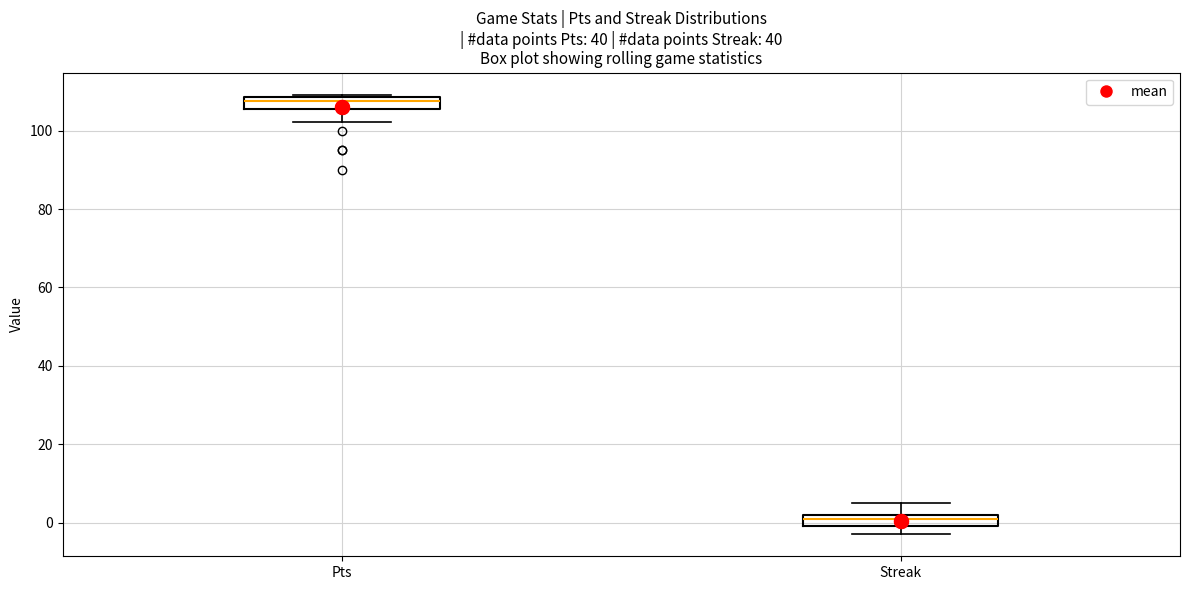

Reading left to right, transcribe this box plot: for each box, give where its median line is, the range the box spans, and where its two whiskers end, as read against the y-axis. The values are not printed on the chart, so give them approximately, as read against the axis.

Pts: median 108 (inside the box), box 106 to 108, whiskers 102 to 110
Streak: median 2 (just below the box's upper edge), box 0 to 2, whiskers -2 to 6